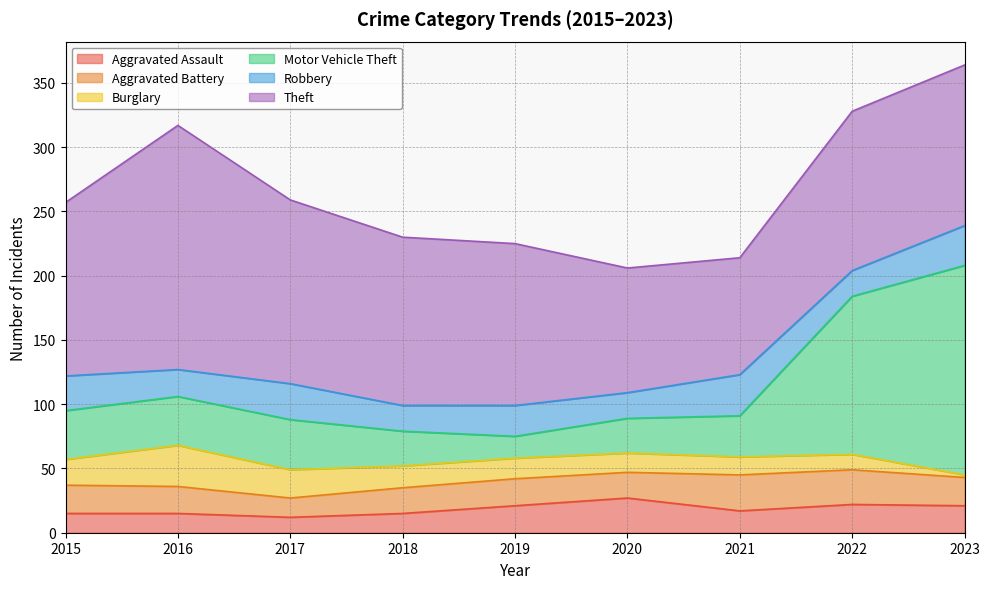

Reading left to right, what are all the values shown in this chart?

Aggravated Assault: 15	15	12	15	21	27	17	22	21
Aggravated Battery: 22	21	15	20	21	20	28	27	22
Burglary: 20	32	22	17	16	15	14	12	2
Motor Vehicle Theft: 38	38	39	27	17	27	32	123	163
Robbery: 27	21	28	20	24	20	32	20	31
Theft: 135	190	143	131	126	97	91	124	125